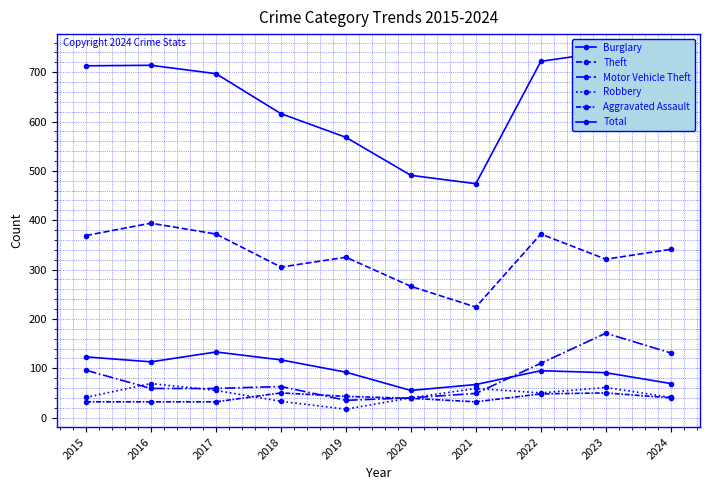

Reading left to right, extract all data points from this chart.

Burglary: 2015=123	2016=113	2017=133	2018=117	2019=92	2020=55	2021=67	2022=95	2023=91	2024=69
Theft: 2015=369	2016=394	2017=372	2018=305	2019=325	2020=266	2021=224	2022=372	2023=321	2024=341
Motor Vehicle Theft: 2015=96	2016=59	2017=59	2018=63	2019=35	2020=40	2021=49	2022=110	2023=171	2024=131
Robbery: 2015=41	2016=69	2017=55	2018=33	2019=17	2020=40	2021=59	2022=50	2023=61	2024=41
Aggravated Assault: 2015=32	2016=32	2017=32	2018=50	2019=43	2020=39	2021=32	2022=48	2023=50	2024=40
Total: 2015=713	2016=714	2017=697	2018=616	2019=568	2020=491	2021=474	2022=722	2023=741	2024=665